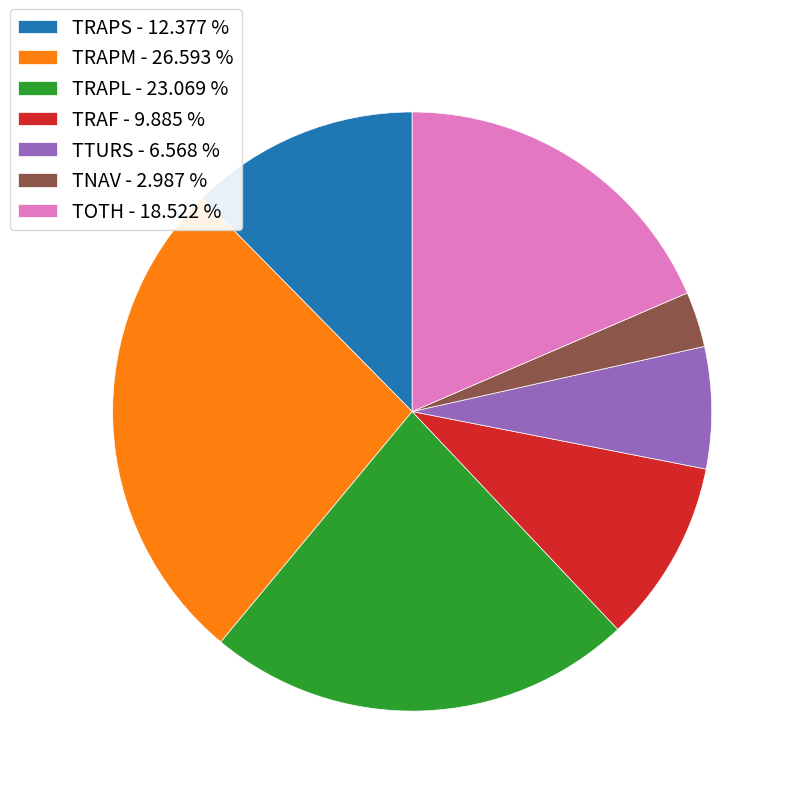

How many slices are in this pie chart?

7